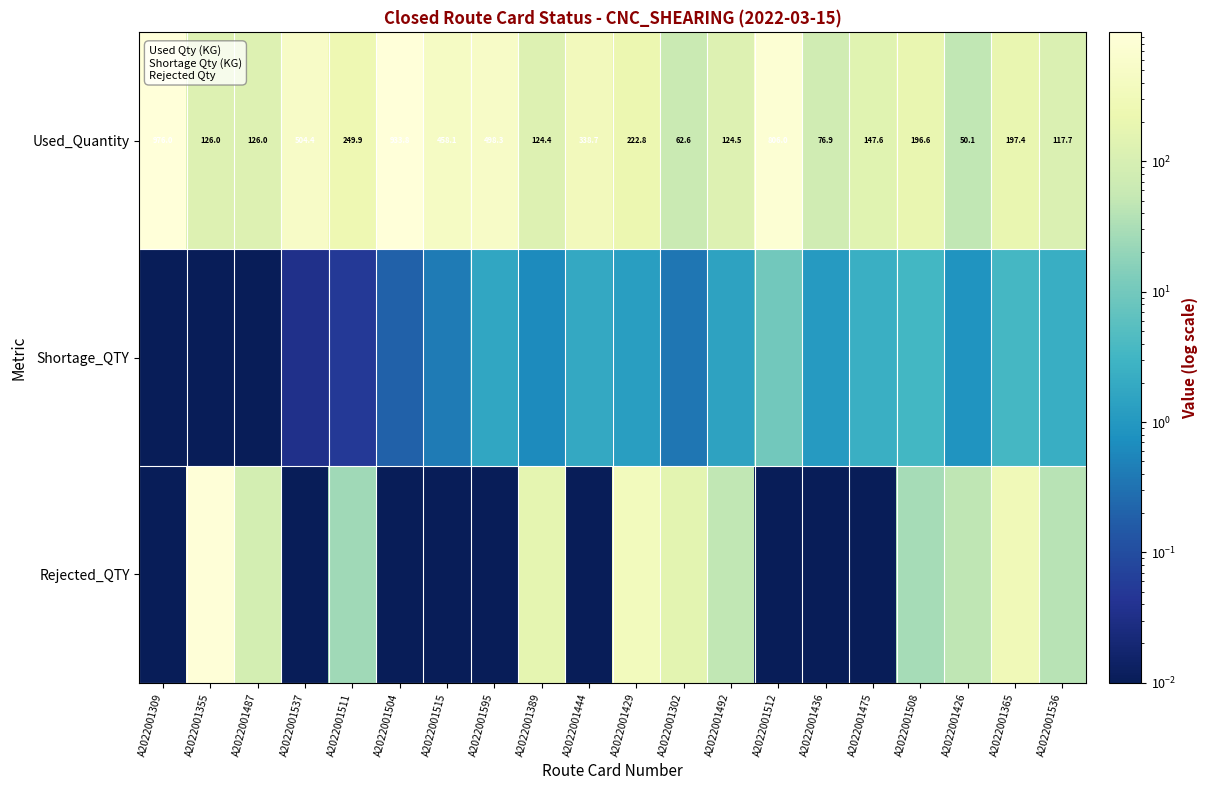

What is the difference between the Shortage_QTY values at A2022001508 and A2022001444?

1.5